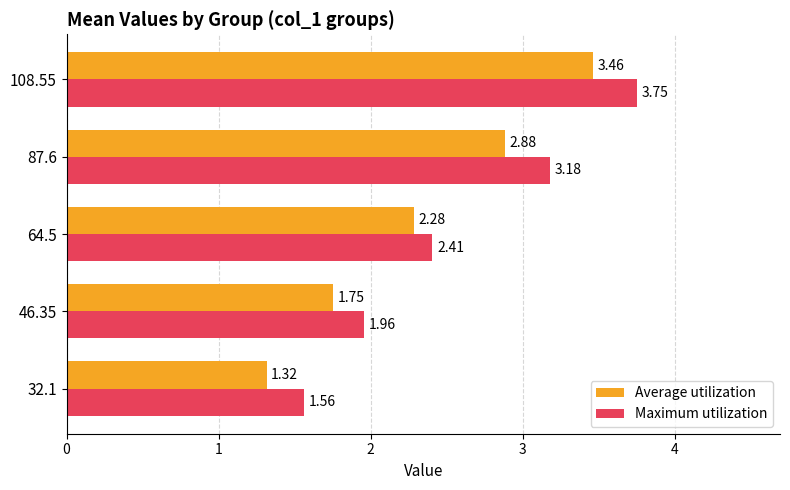

Which series has the largest range (max minus min)?

Maximum utilization